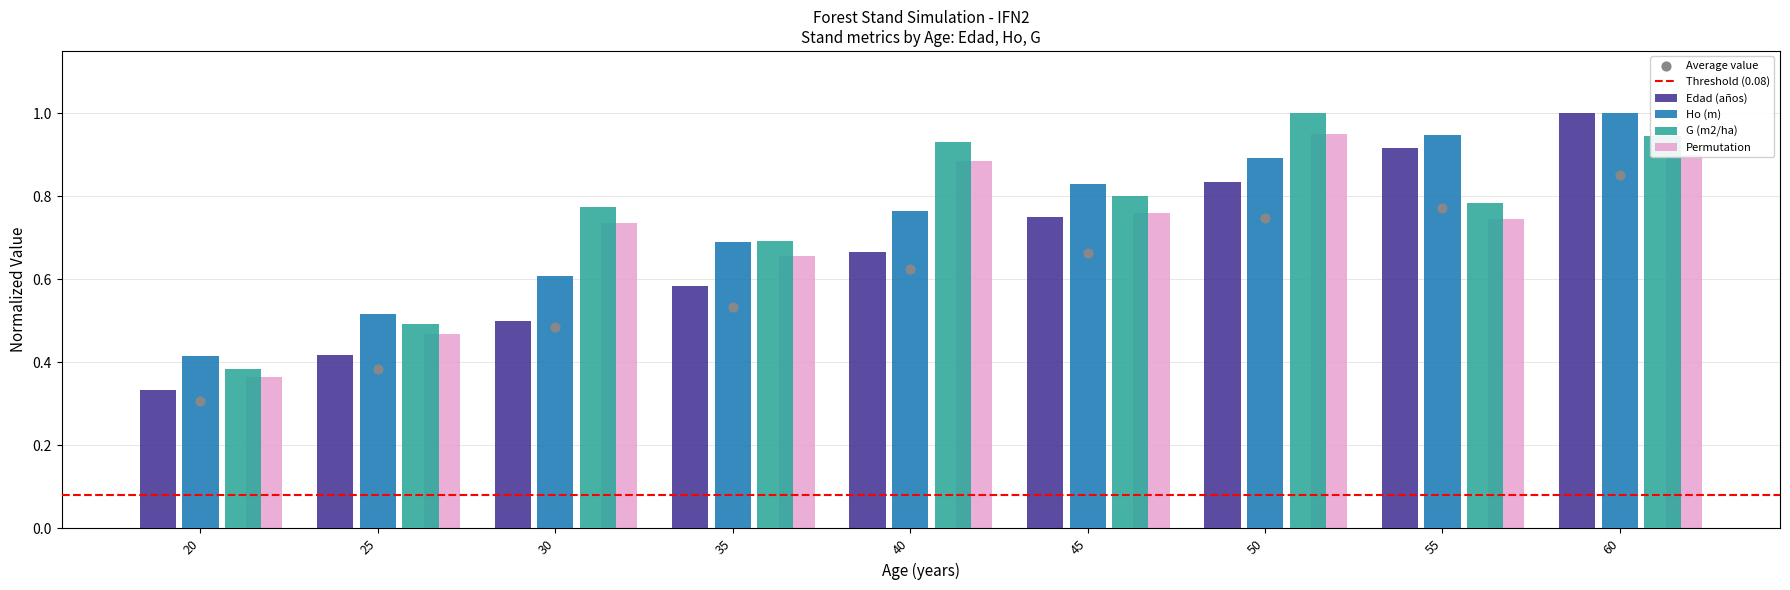

What is the sum of all G (m2/ha) values?

6.8